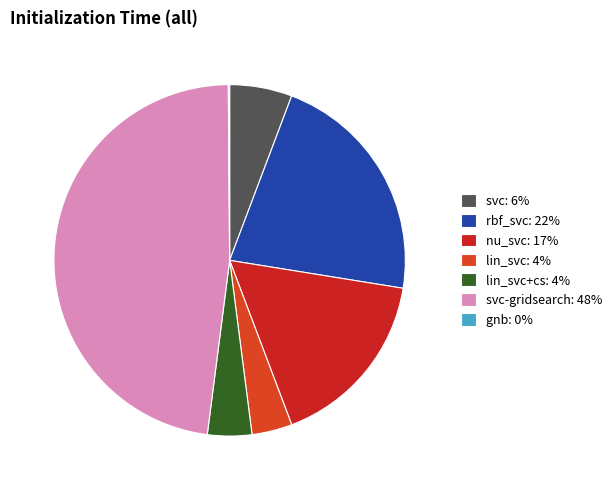

Rank the categories by value from highest to lowest.

svc-gridsearch, rbf_svc, nu_svc, svc, lin_svc+cs, lin_svc, gnb